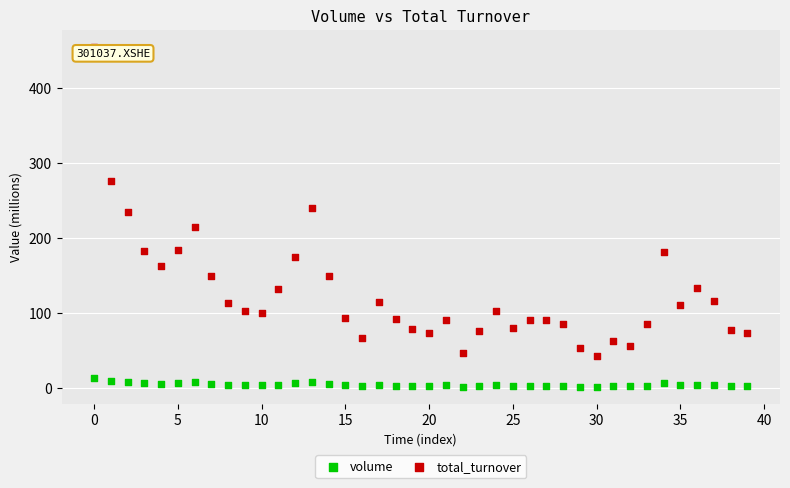

Across all data points, what is the range of Y values (max minus min)?

453.4